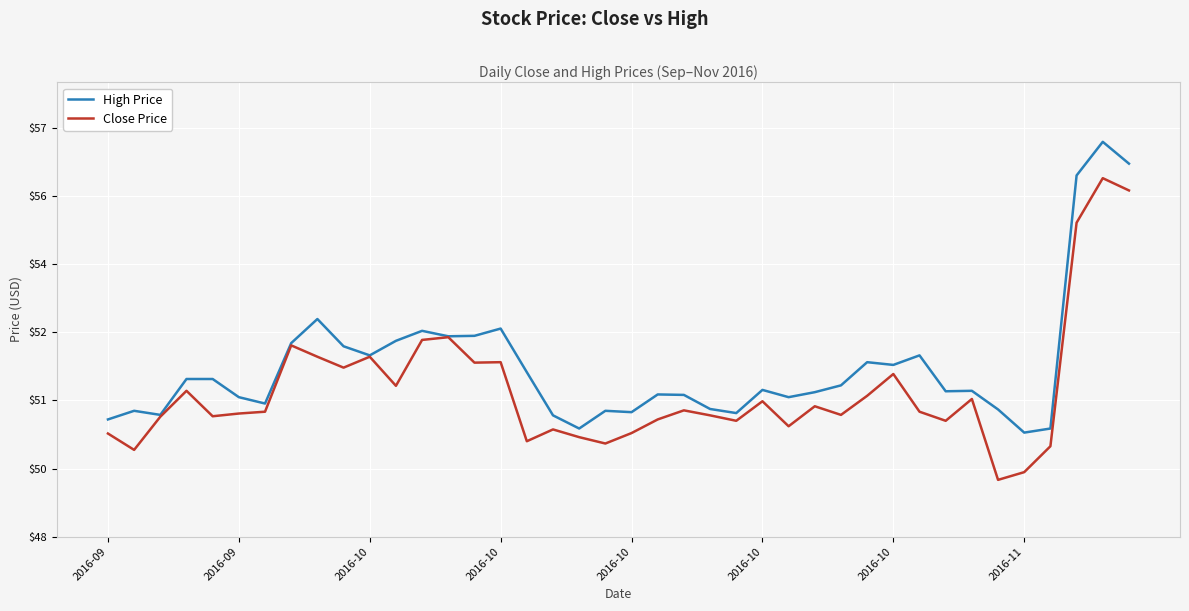

At how many categories does at least one series exceed 56?

2